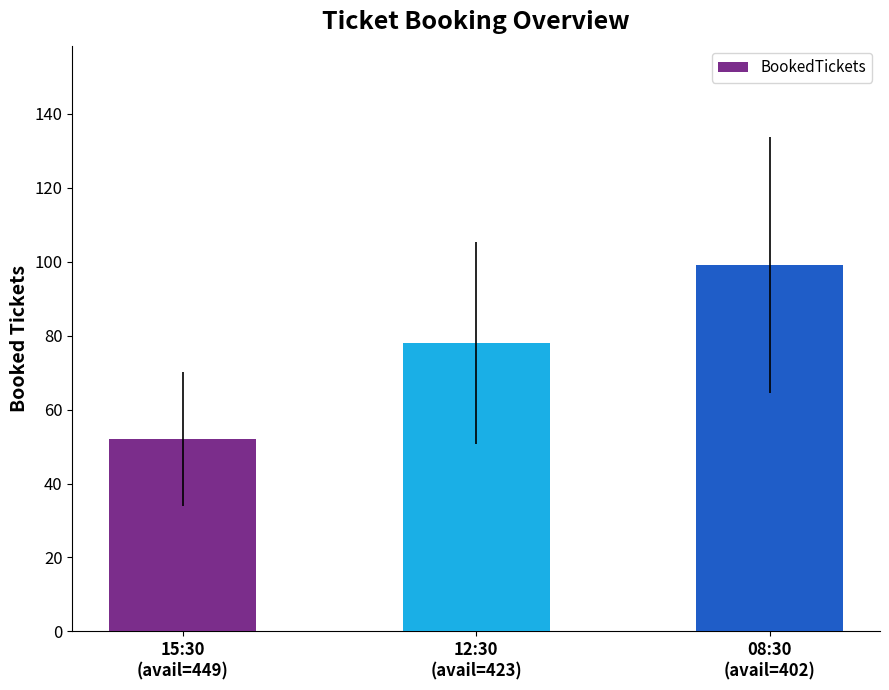

What is the label of the 2nd bar from the right?

12:30
(avail=423)